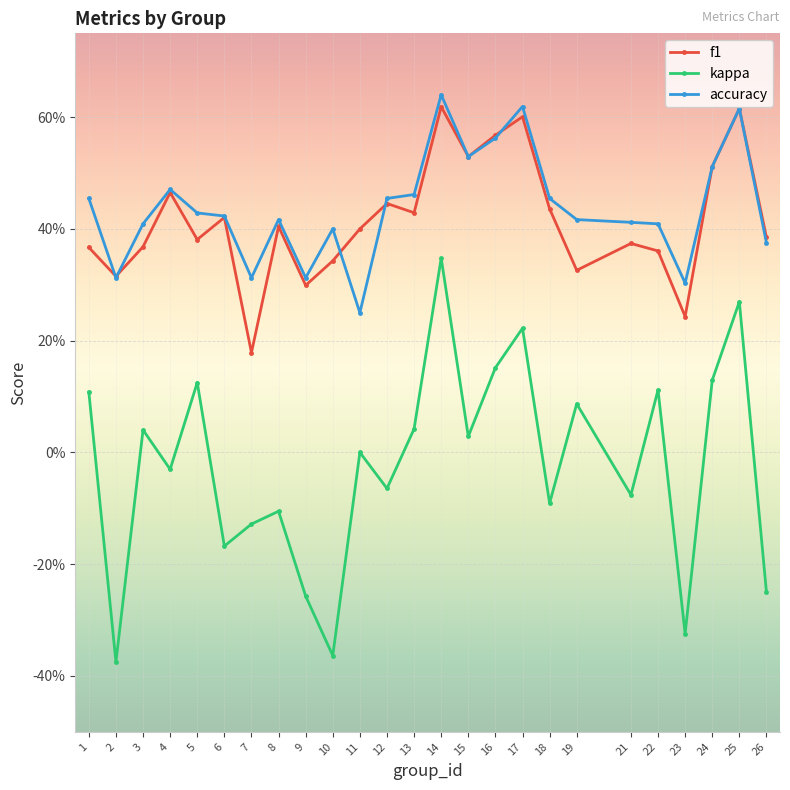

Between 1 and 23, which series saw the biggest shift?

kappa